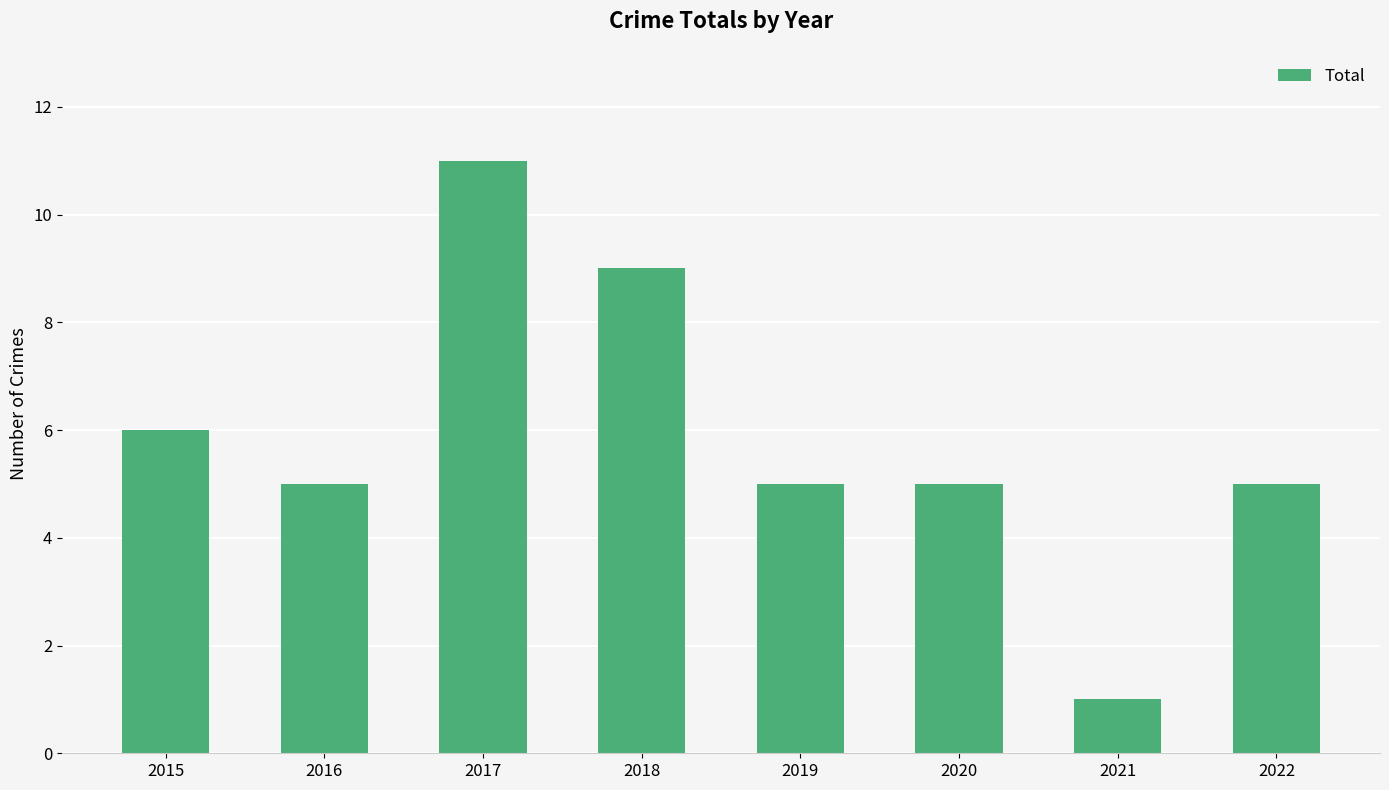

True or false: the data shows 5 at 2022.

True